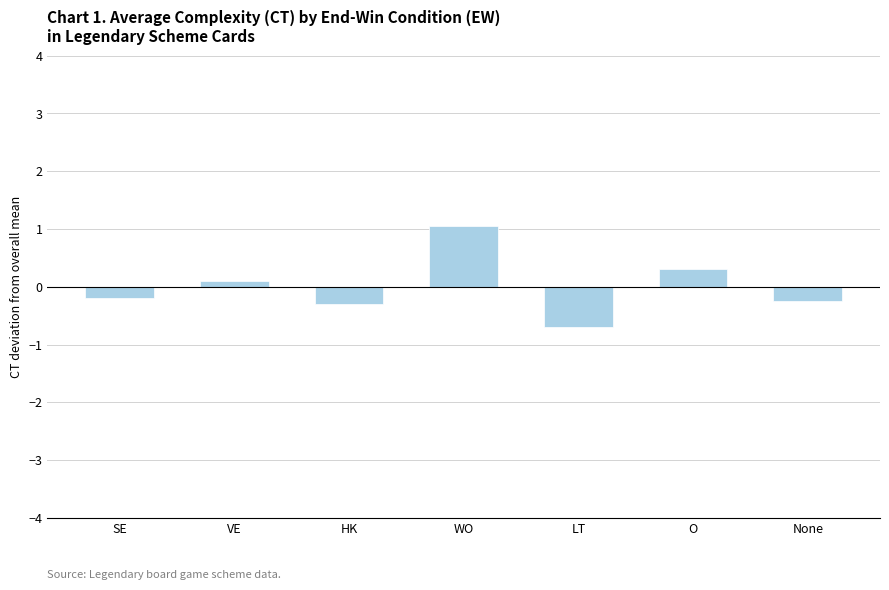

Between LT and VE, which is larger?

VE